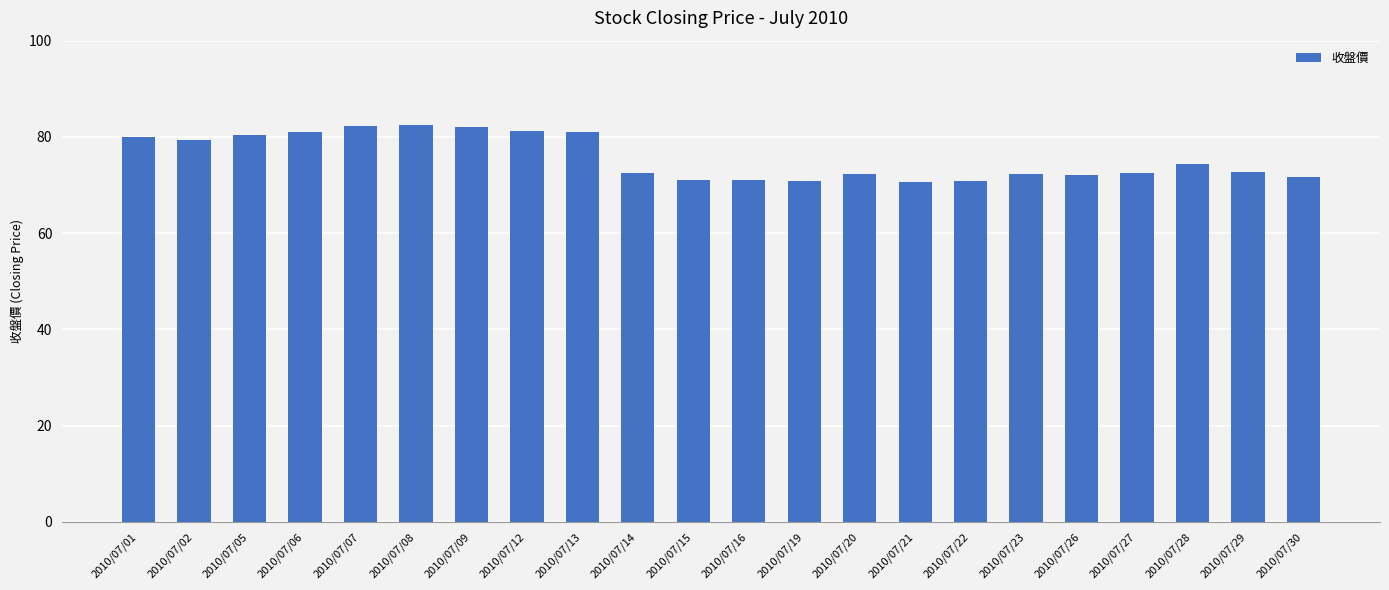

What is the maximum value shown in the chart?

82.5